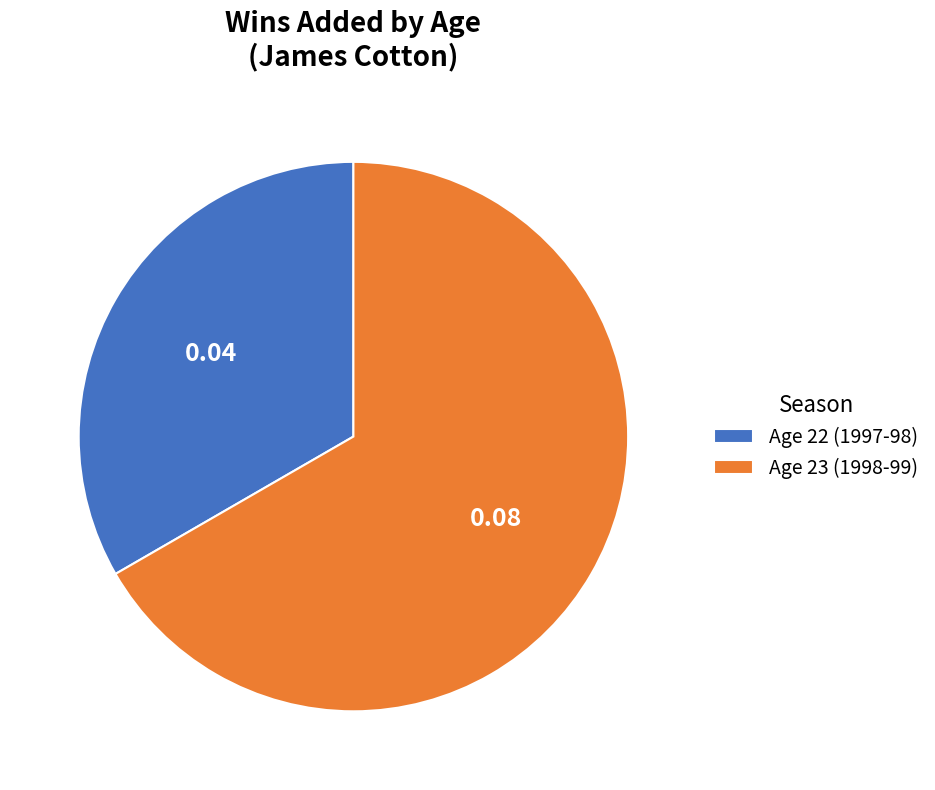

Does Age 23 (1998-99) account for over 50% of the chart?

Yes